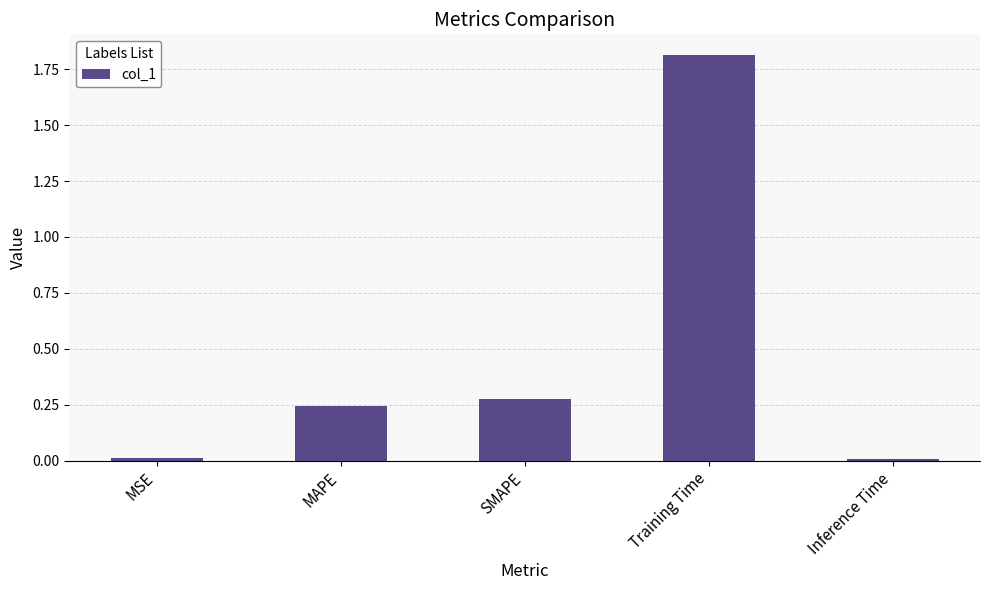

Between Training Time and Inference Time, which is larger?

Training Time